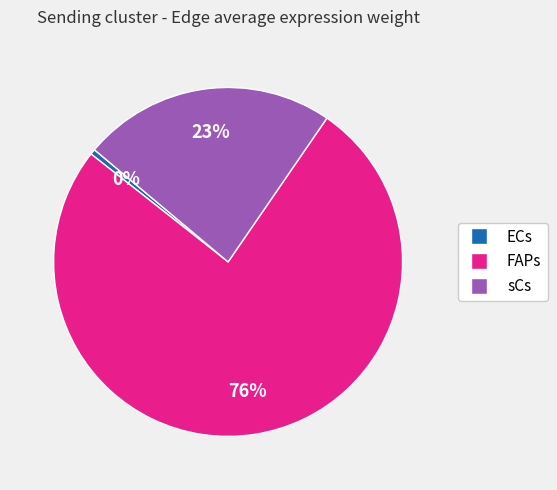

Is the sum of FAPs and sCs greater than half?

Yes